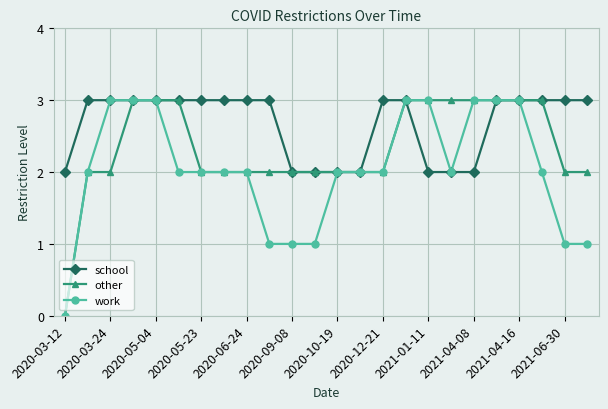

What is the average value of the other series?

2